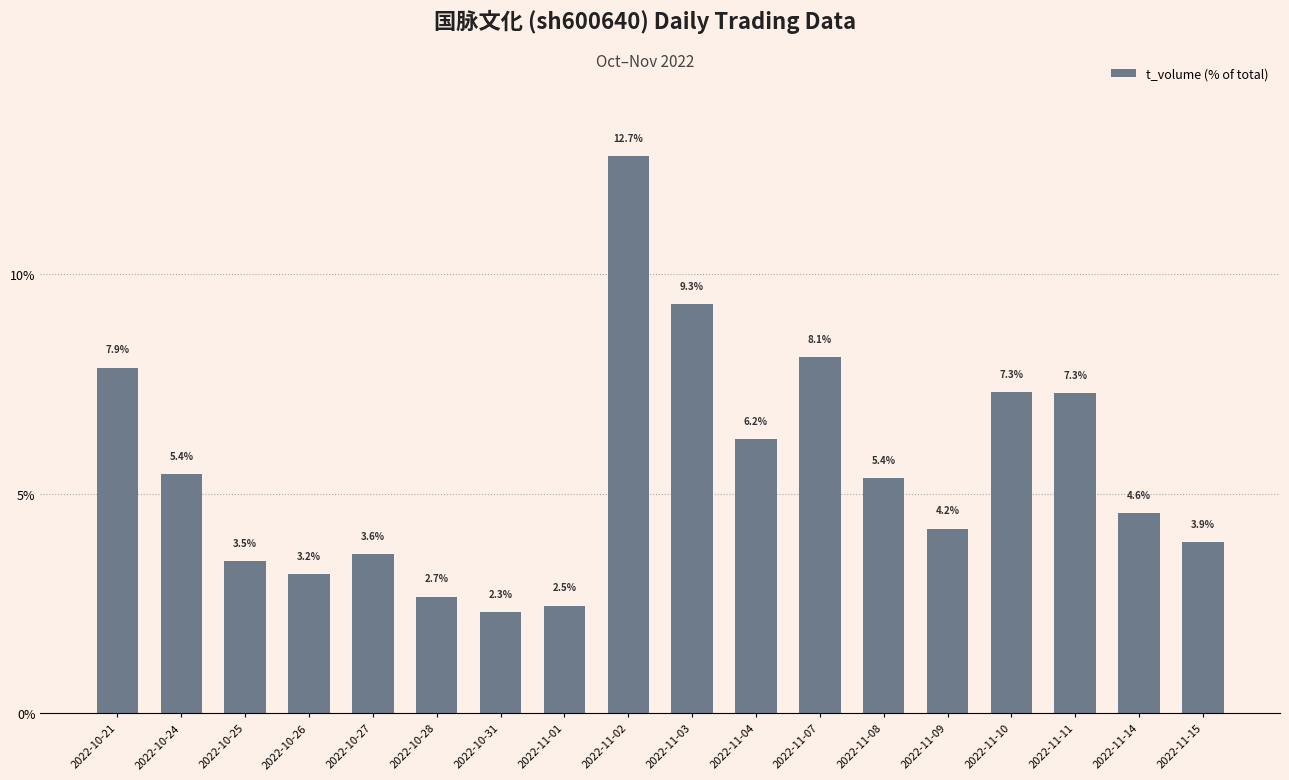

What is the average value?

5.6